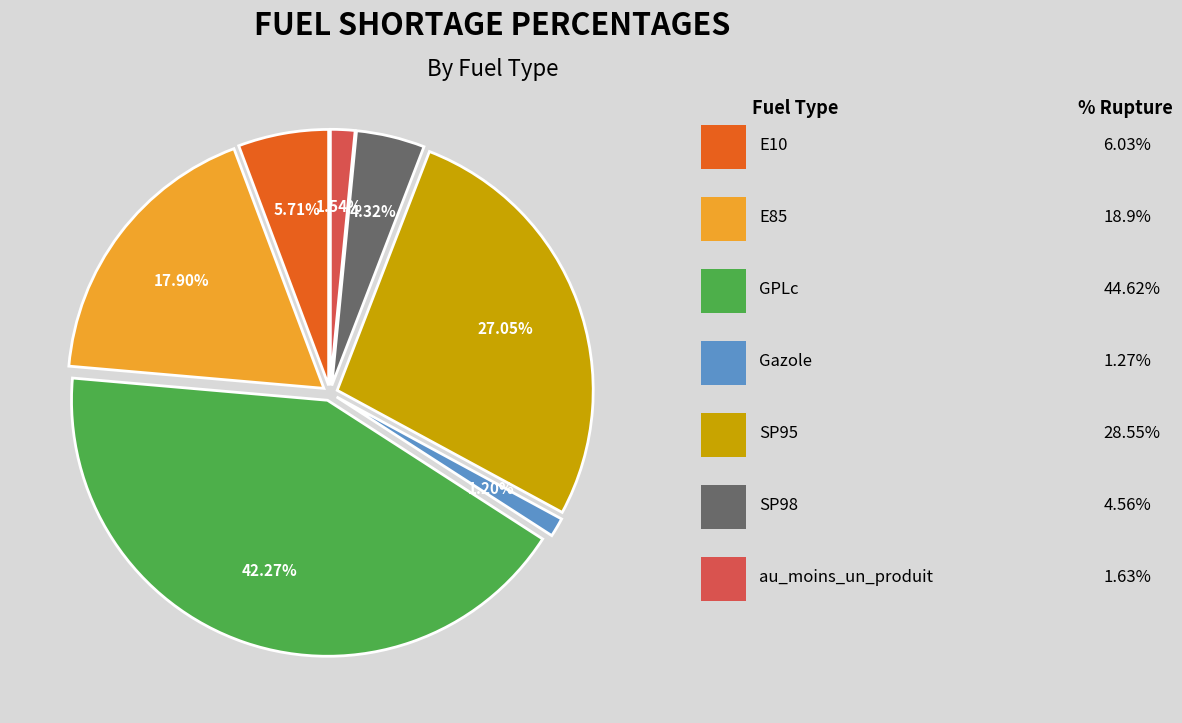

Is there any slice that represents more than half of the pie?

No